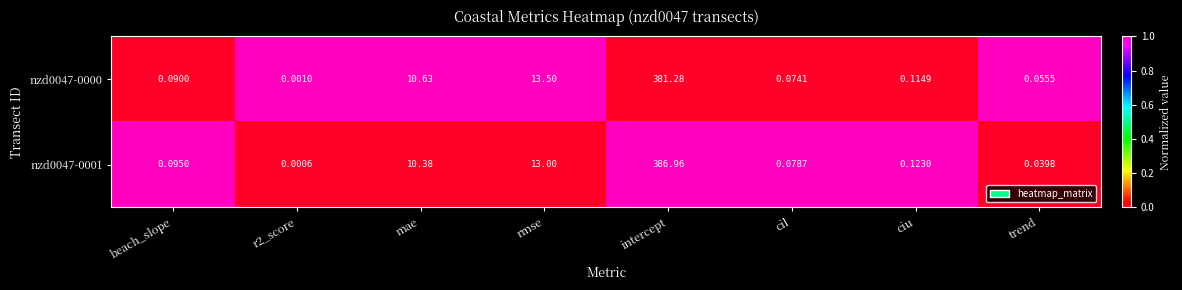

Is the value of nzd0047-0000 at trend greater than the value of nzd0047-0001 at cil?

No